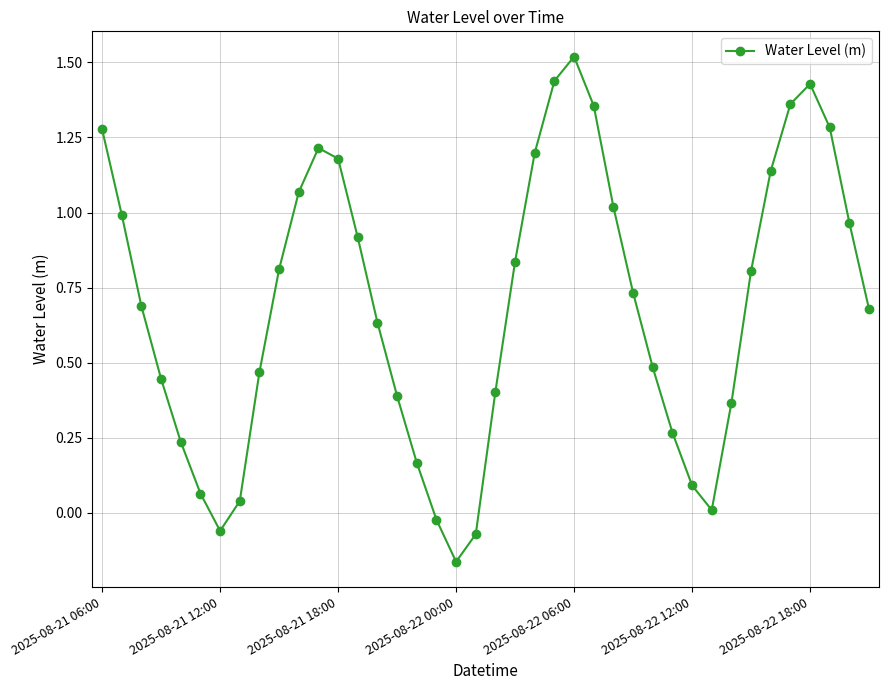

How many positive values are there?

36